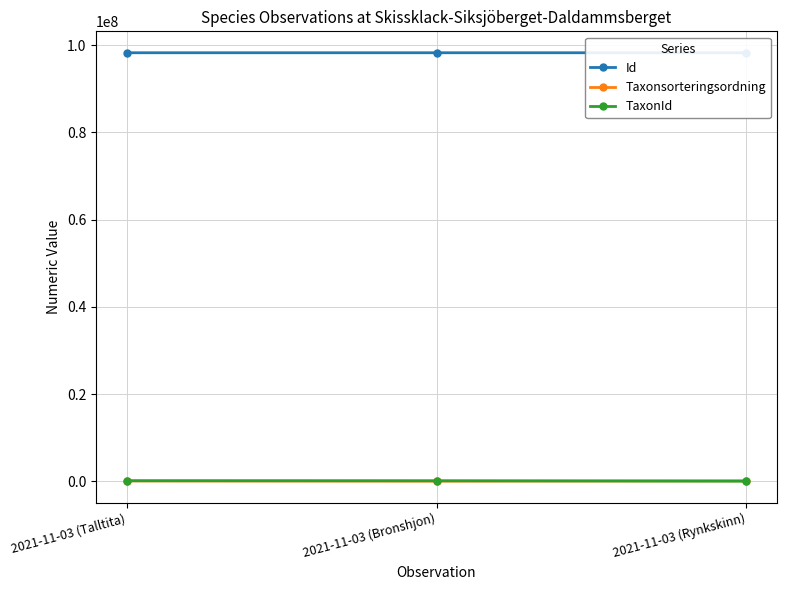

What is the difference between the maximum and minimum values in the TaxonId series?

101812